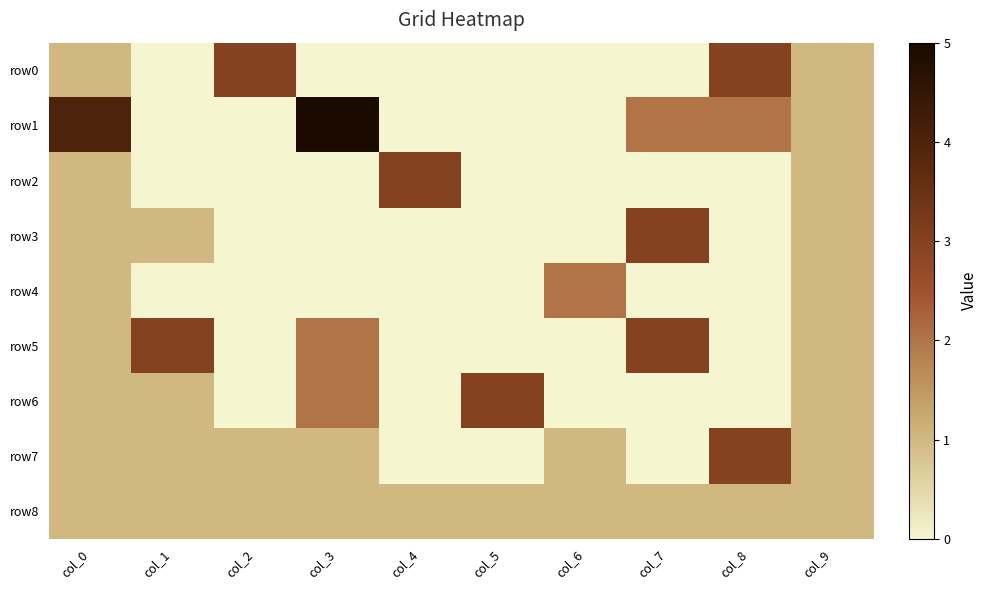

At which category is the sum across all series the highest?

col_0